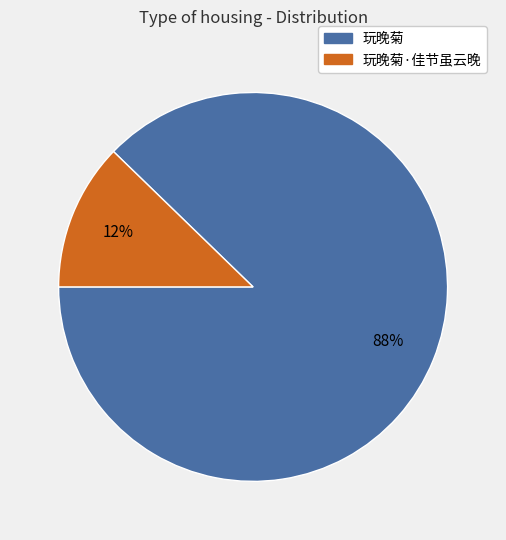

To the nearest percent, what is the average slice percentage?

50%